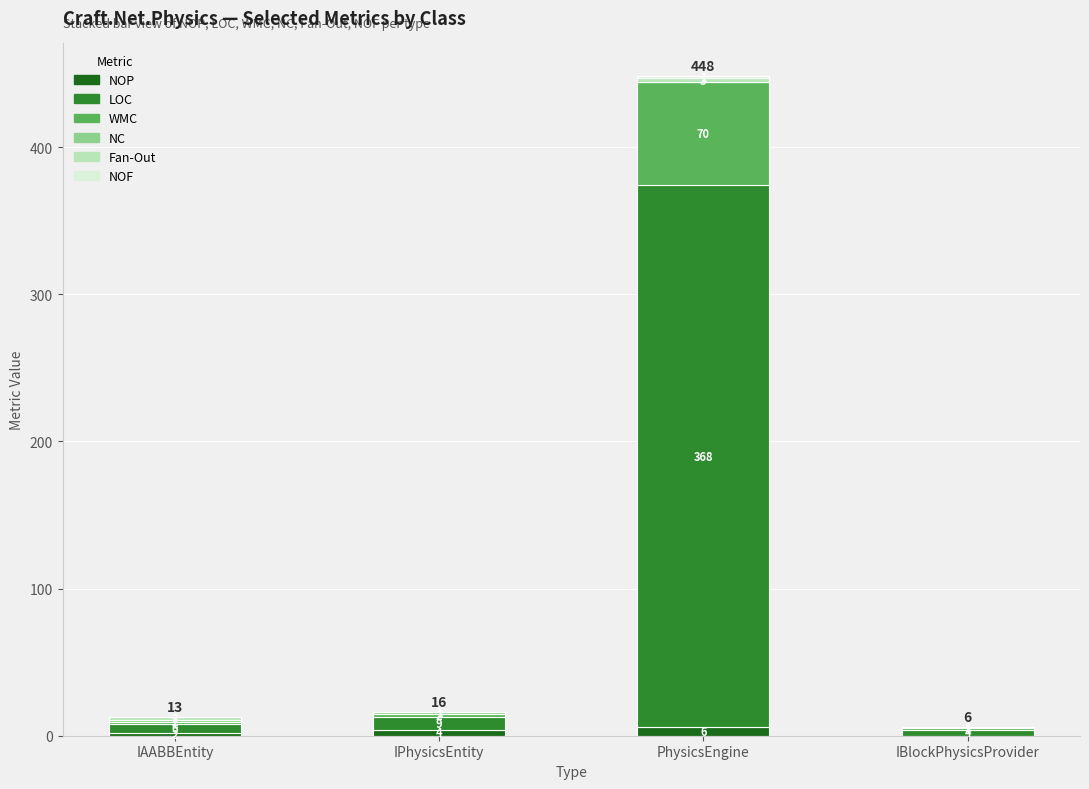

What is the sum of all NOP values?

12